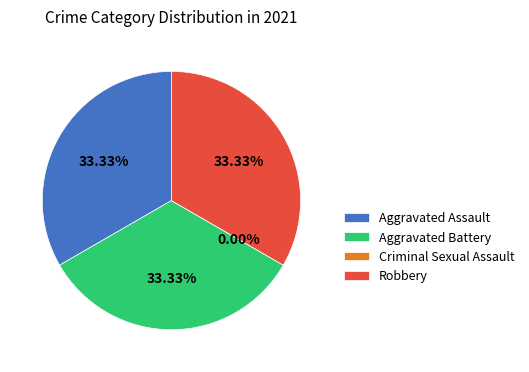

Which category has the biggest portion of the pie?

Aggravated Assault